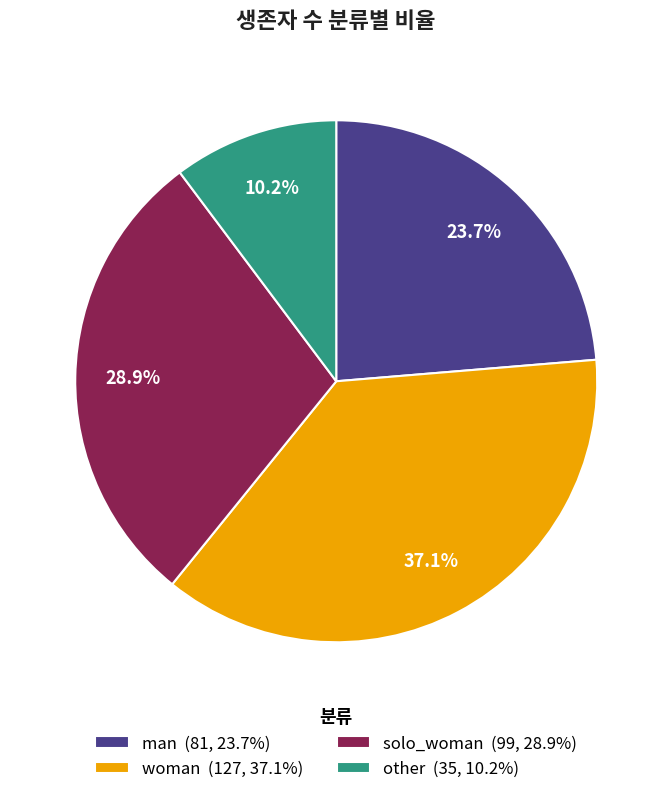

Which has a higher value, solo_woman or woman?

woman